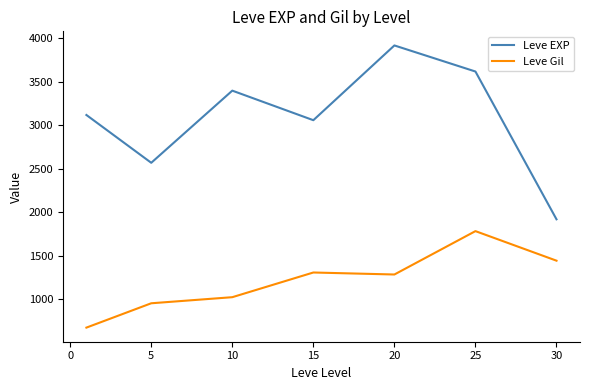

Which series has the largest total across all categories?

Leve EXP